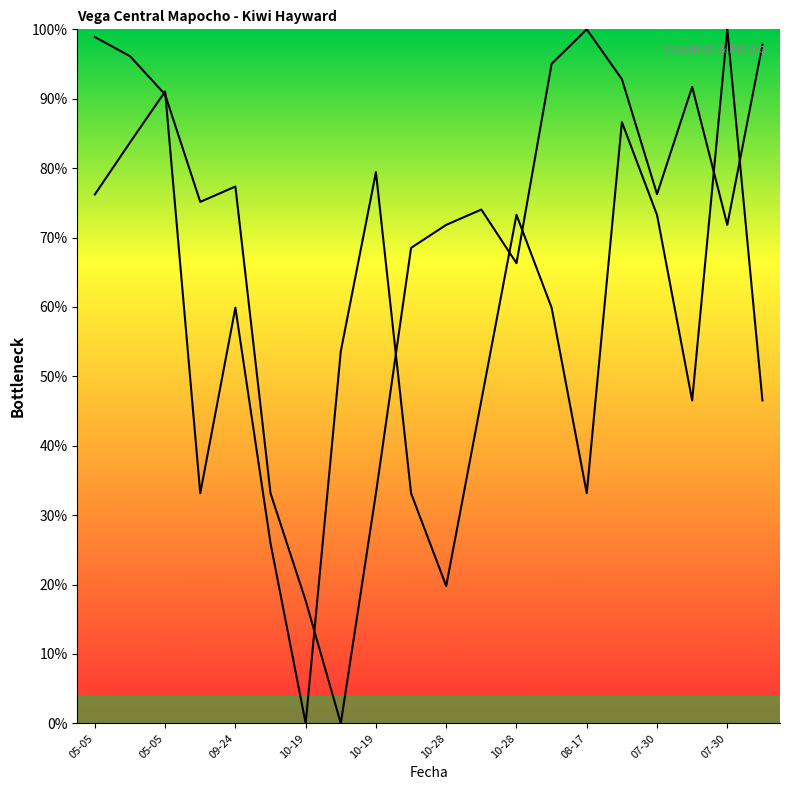

List the series in order of their peak value, lowest first.

Volumen, Precio $/Kg